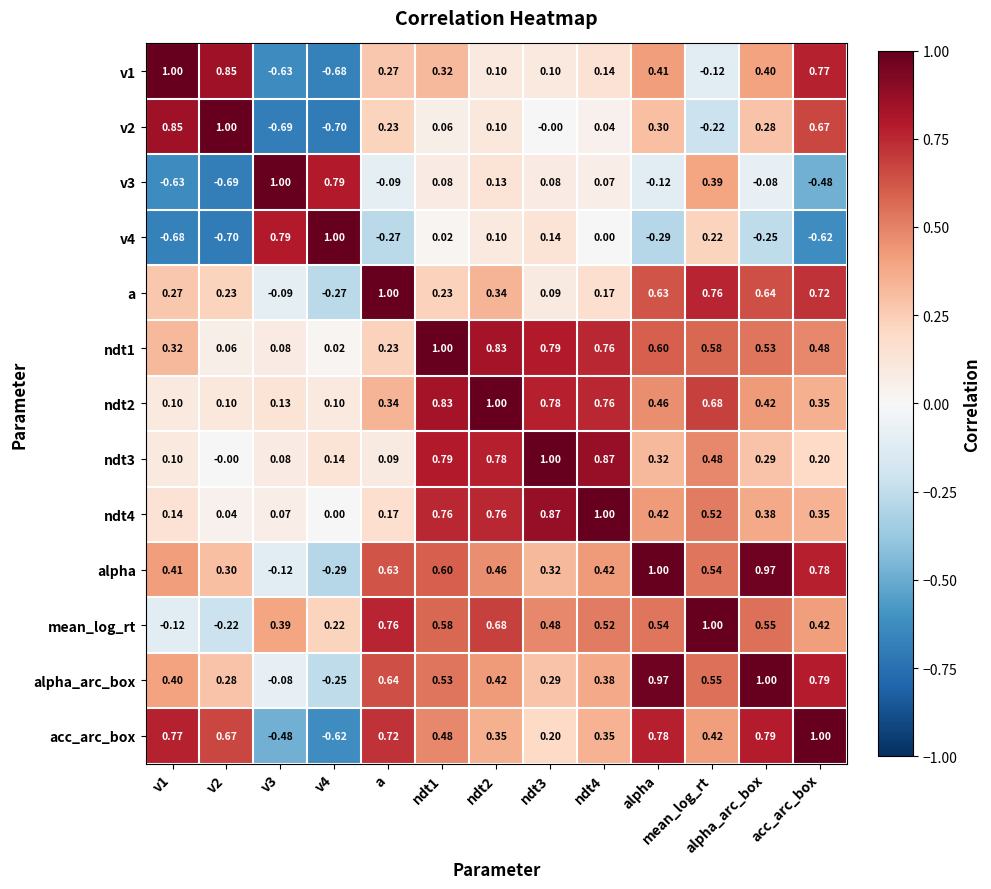

At which category is the sum across all series the highest?

ndt1